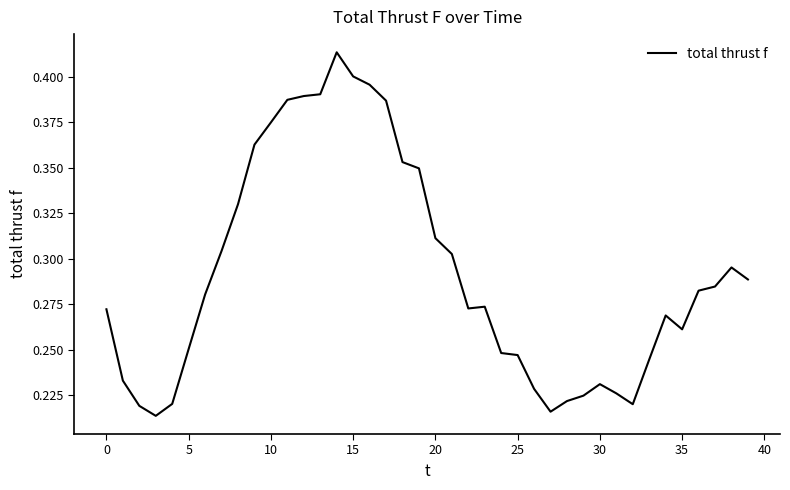

What is the value of the 29th point from the left?

0.2